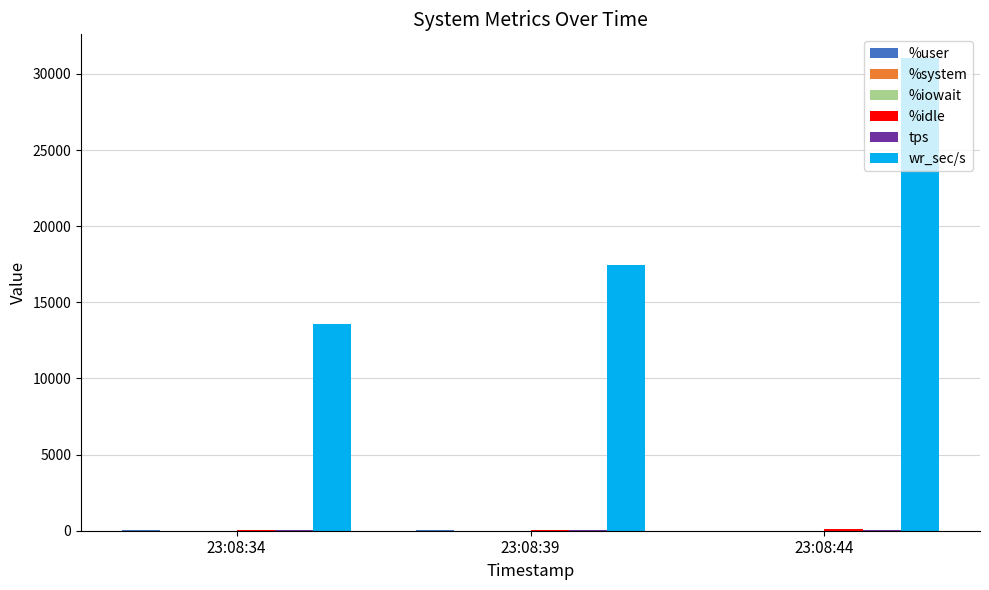

What is the maximum value for wr_sec/s?

31052.8